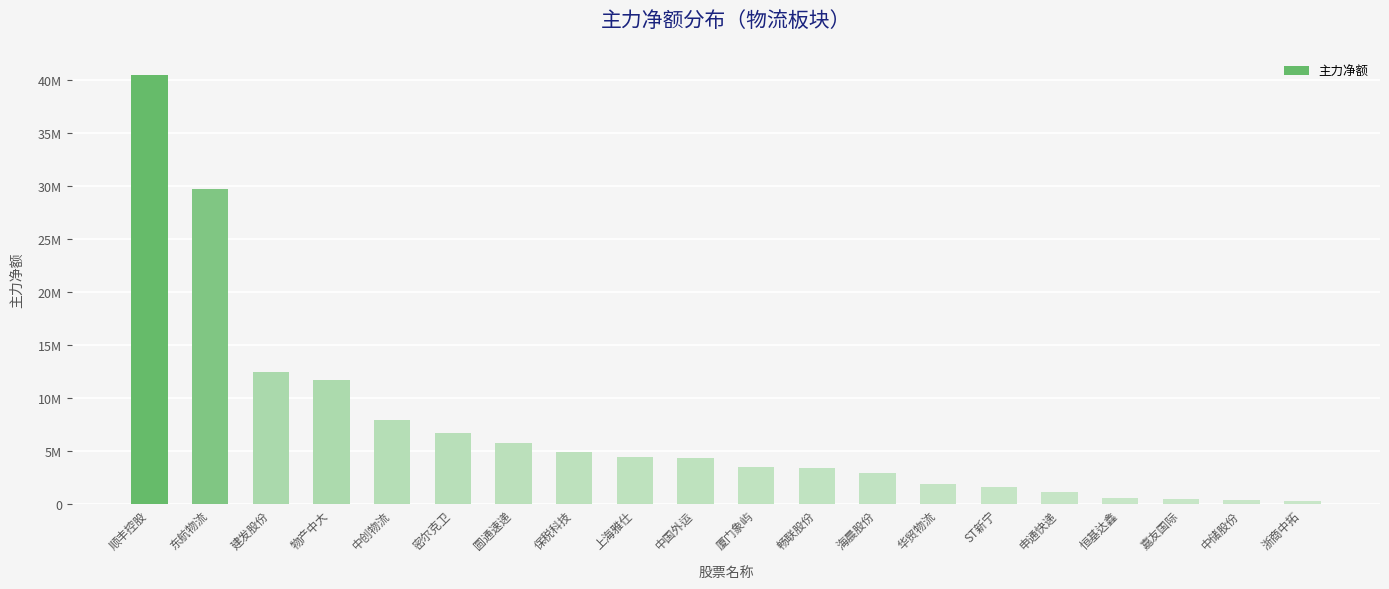

Reading left to right, transcribe all the data shown in this chart.

40444800	29691264	12431134	11691051	7955029	6689130	5764377	4929711	4404381	4327073	3462857	3400540	2921709	1878854	1578166	1076861	590943	473593	351808	272968